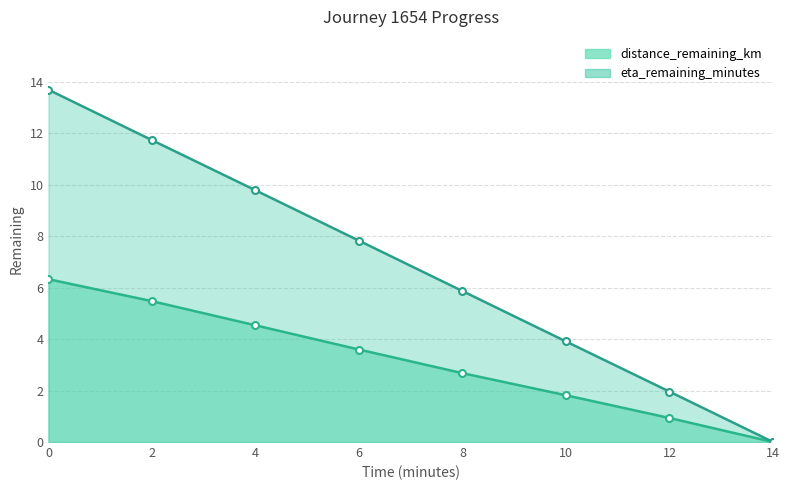

The distance_remaining_km series shows -3.0 at 14. True or false?

False